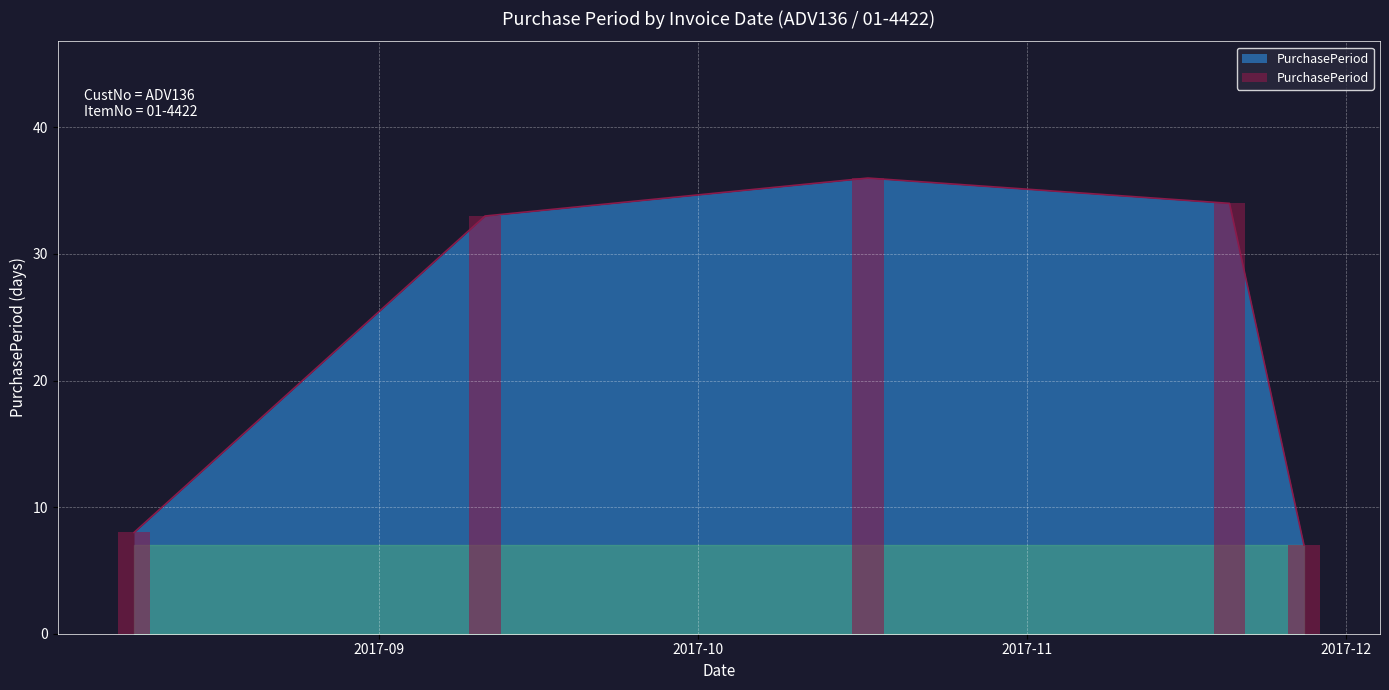

What is the average value?

24